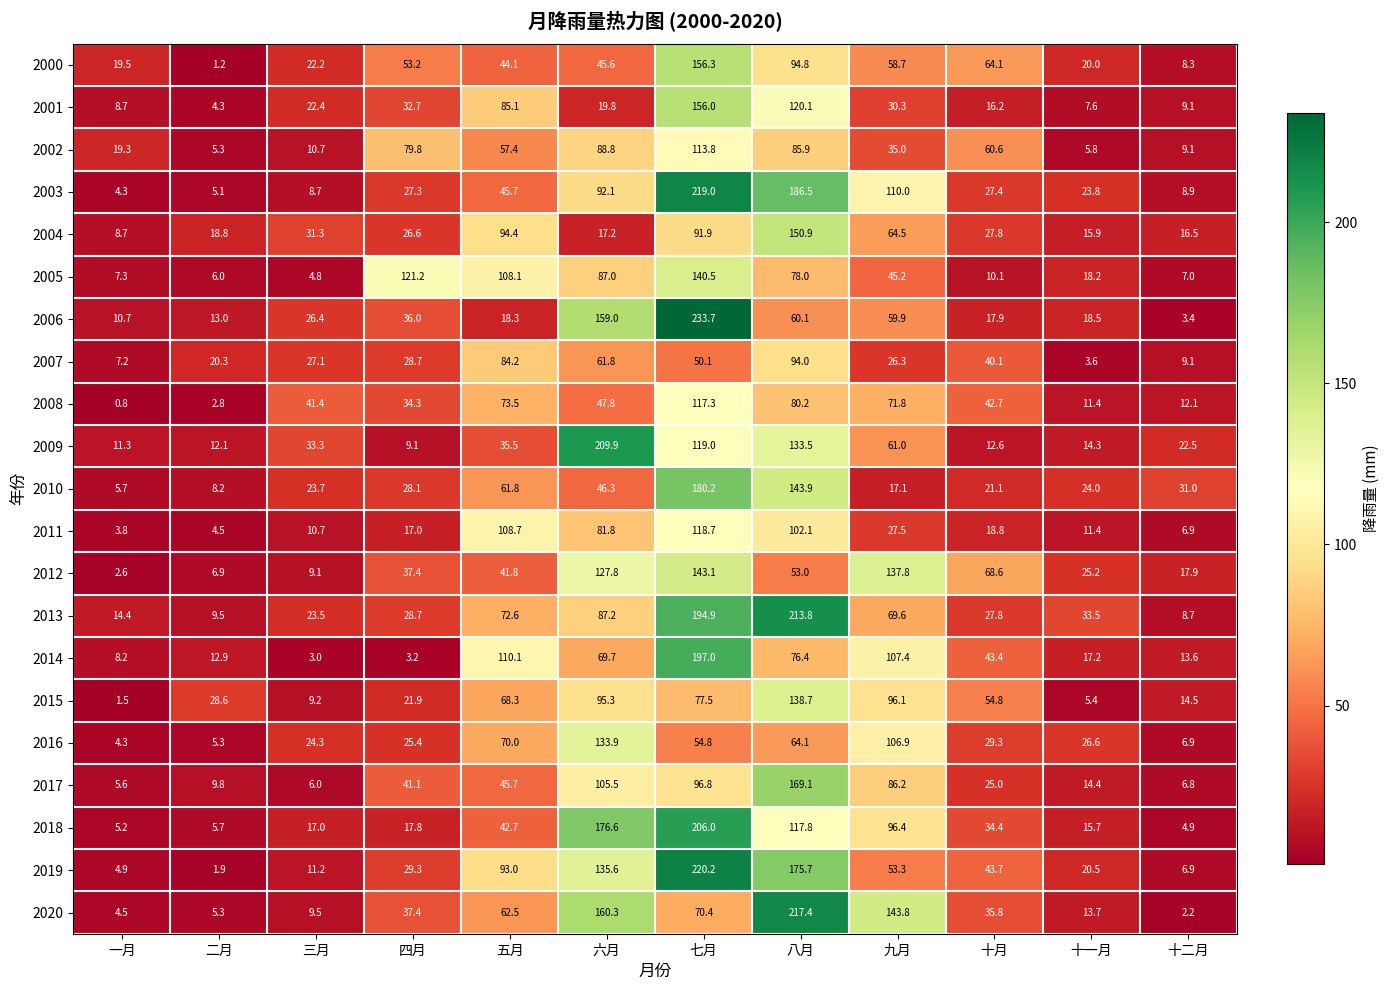

Which label corresponds to the largest value in the chart?

七月